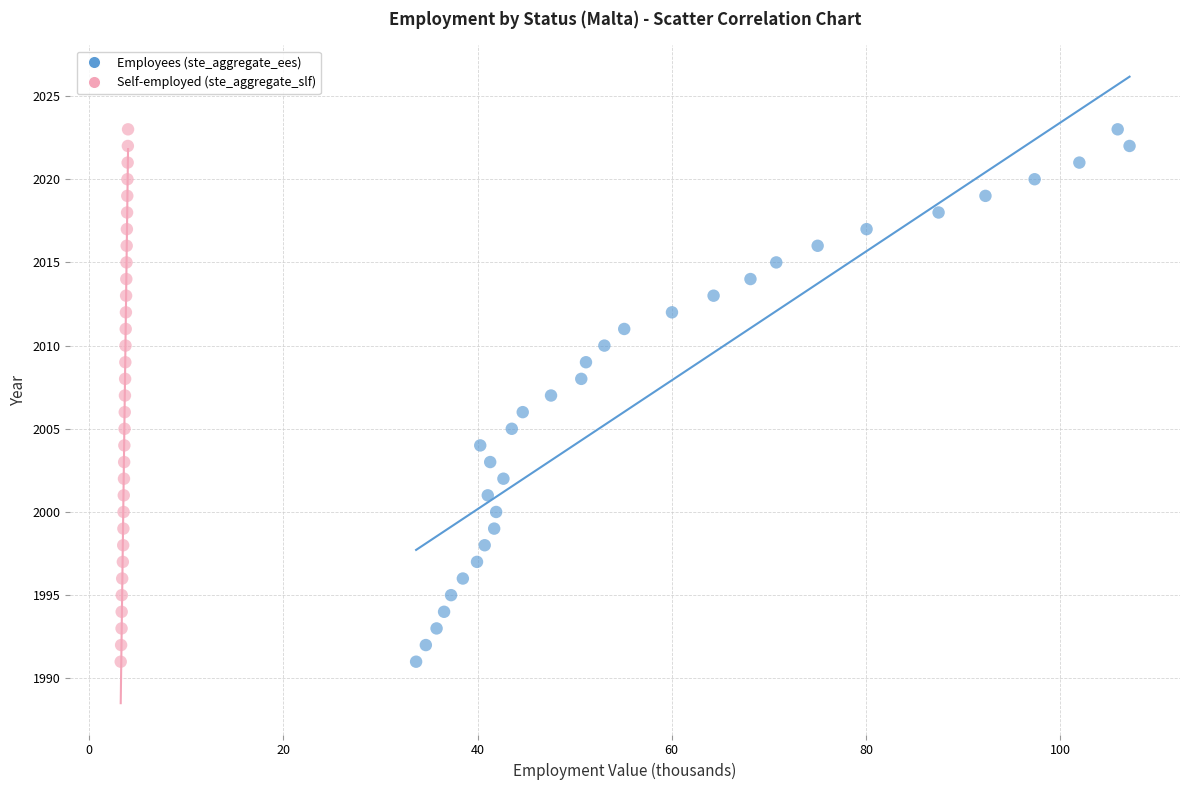

What are all the series names shown in the legend?

Employees (ste_aggregate_ees), Self-employed (ste_aggregate_slf)